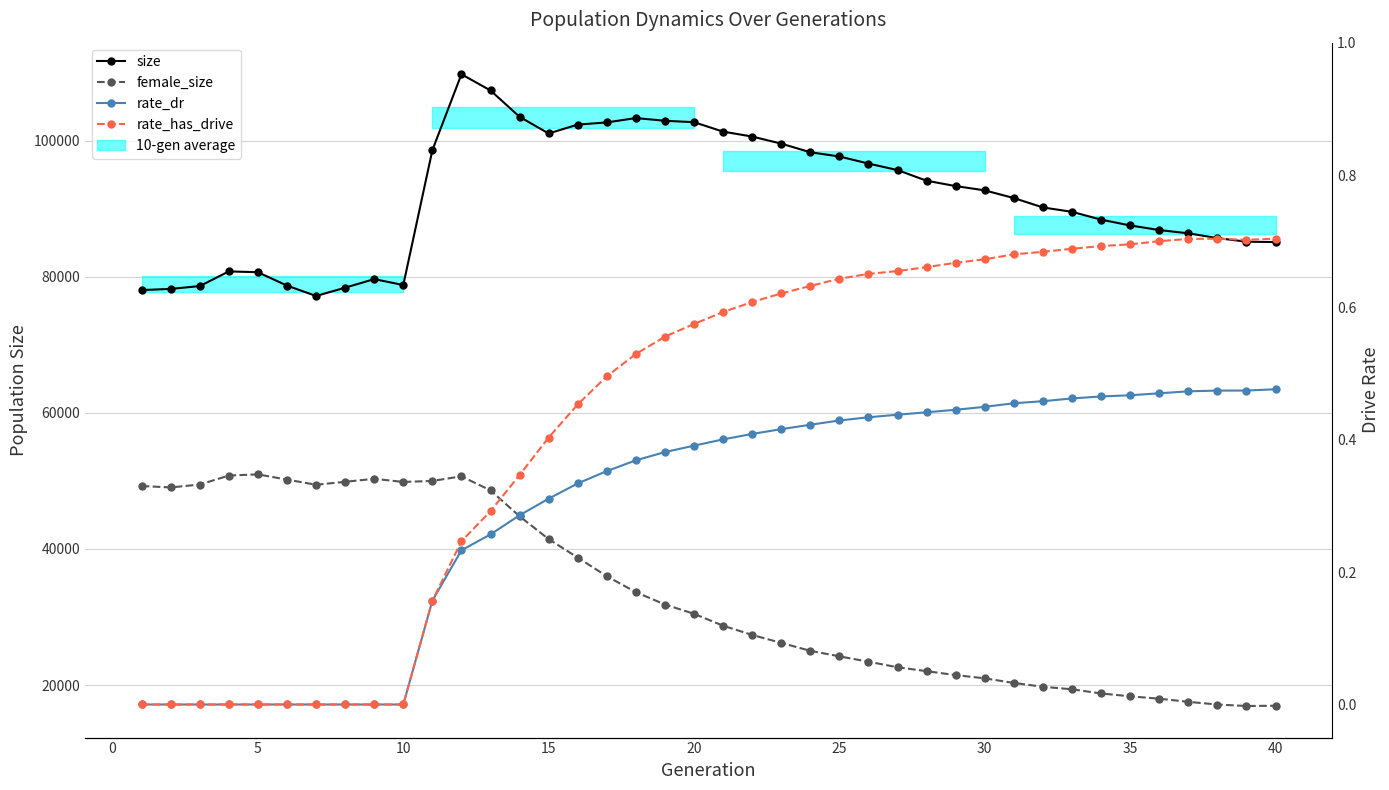

Is this an area chart (filled region under the line)?

No